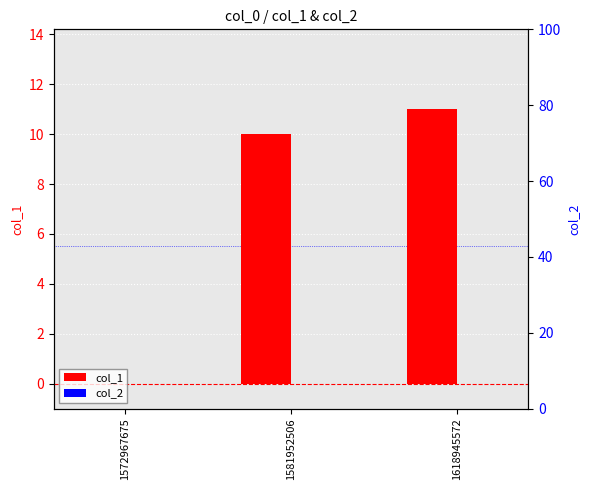

At which label is col_1 closest to 5?

1572967675